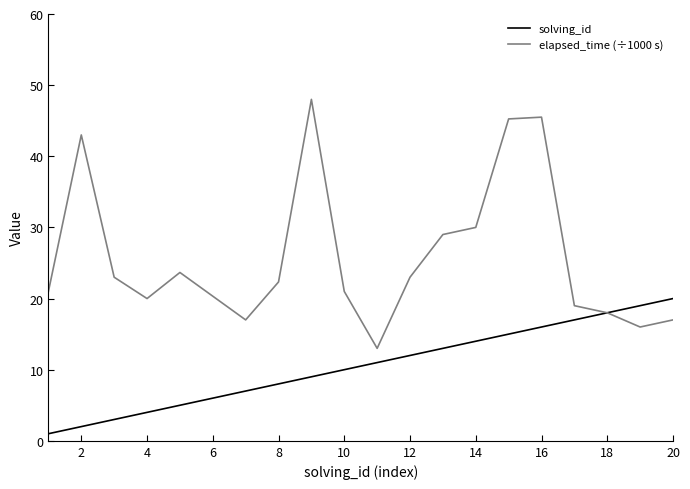

Rank the series by their average value, from lowest to highest.

solving_id, elapsed_time (÷1000 s)